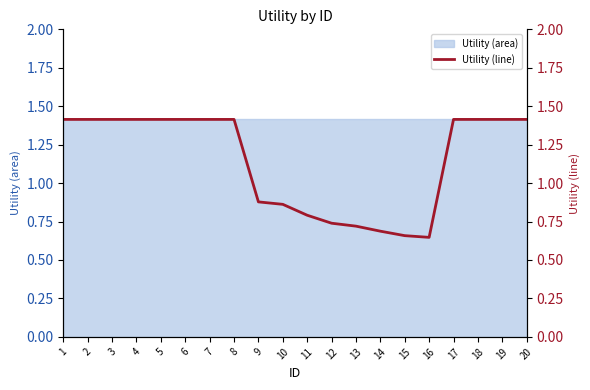

Reading right to left, extract all data points from this chart.

20=1.4	19=1.4	18=1.4	17=1.4	16=0.6	15=0.7	14=0.7	13=0.7	12=0.7	11=0.8	10=0.9	9=0.9	8=1.4	7=1.4	6=1.4	5=1.4	4=1.4	3=1.4	2=1.4	1=1.4